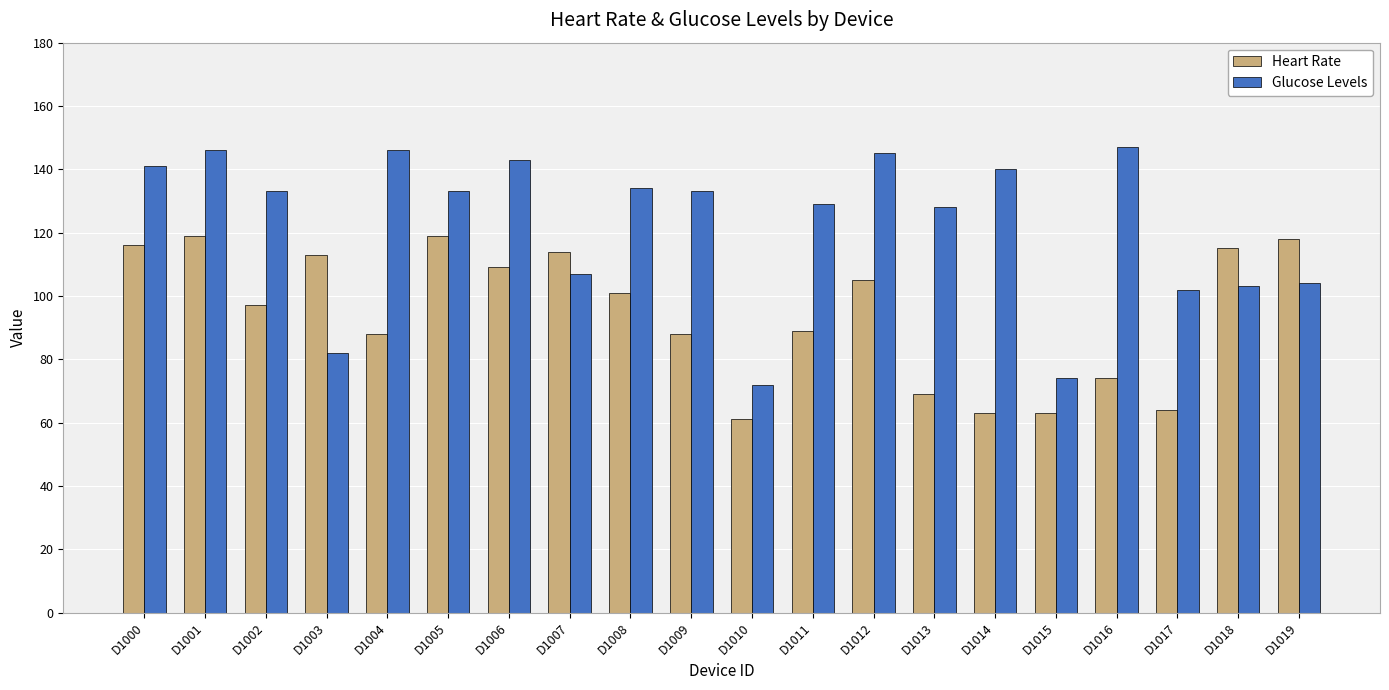

Where is Glucose Levels nearest to the value 109?

D1007